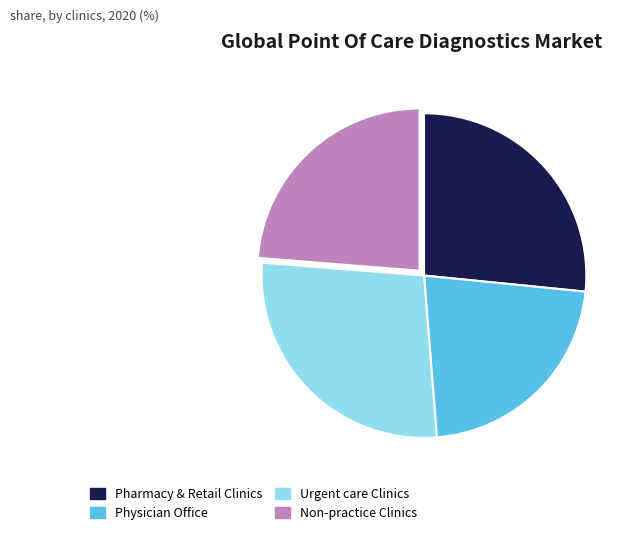

Is there a majority slice in this chart?

No